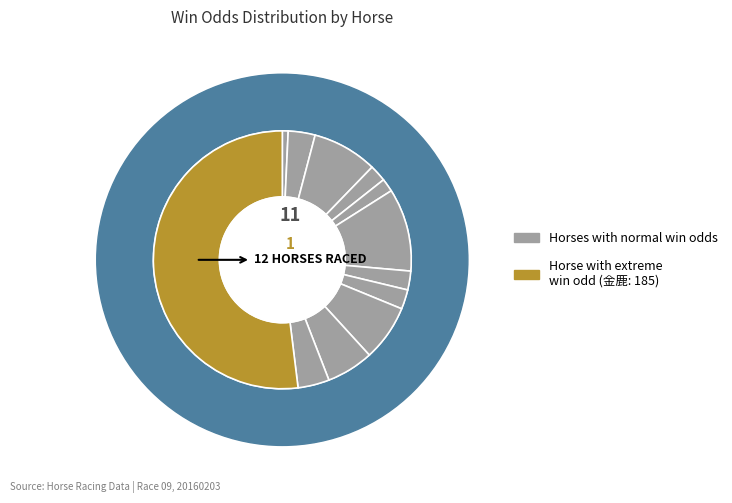

Does any single category account for the majority?

Yes